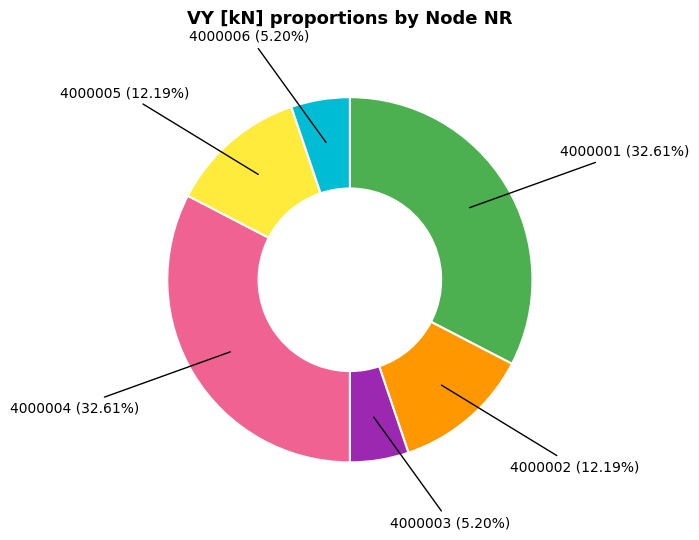

What percentage is the 4000005 slice, to the nearest percent?

12%